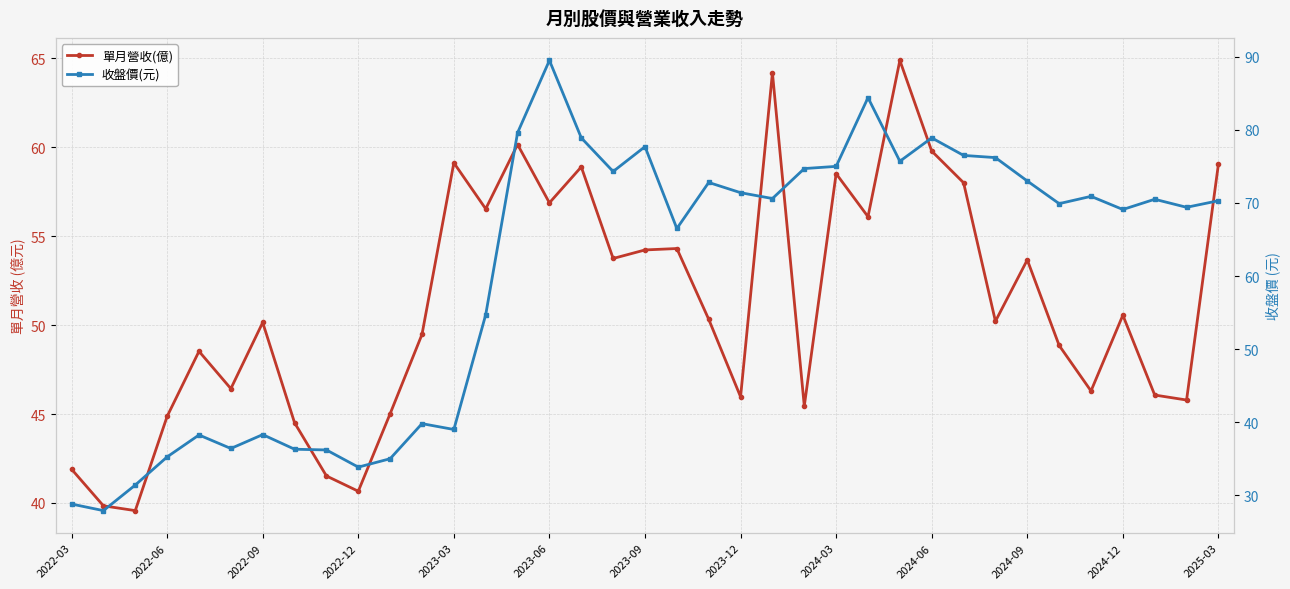

What are all the series names shown in the legend?

單月營收(億), 收盤價(元)